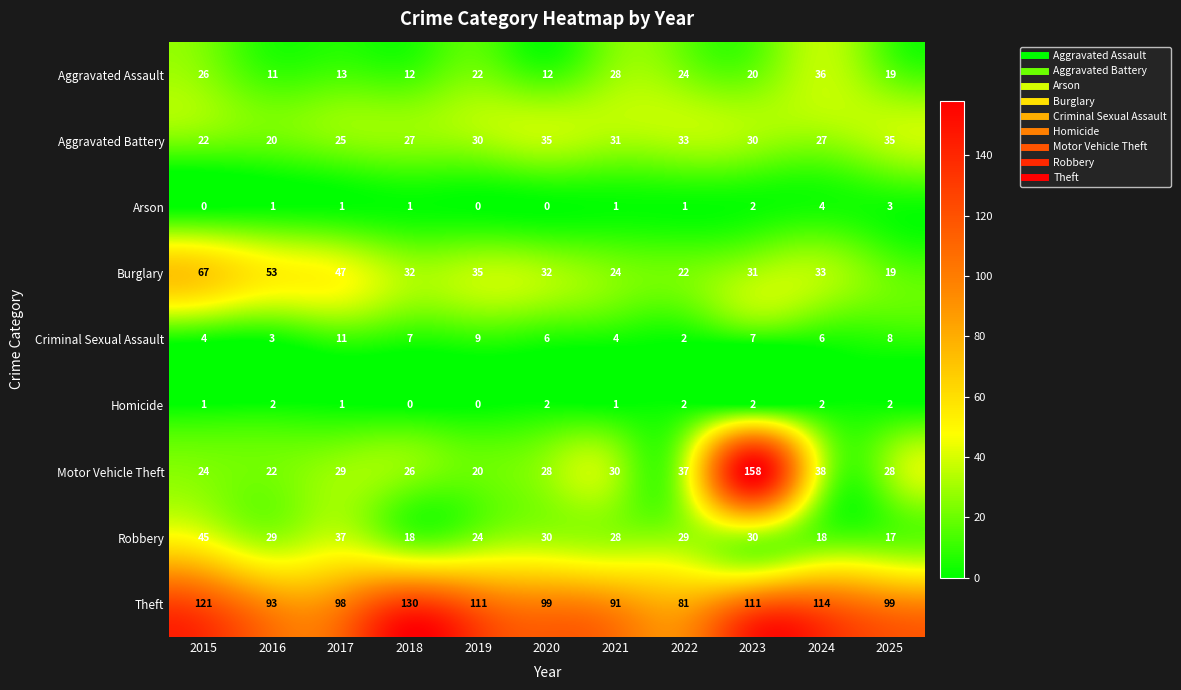

What is the greatest value displayed?

158